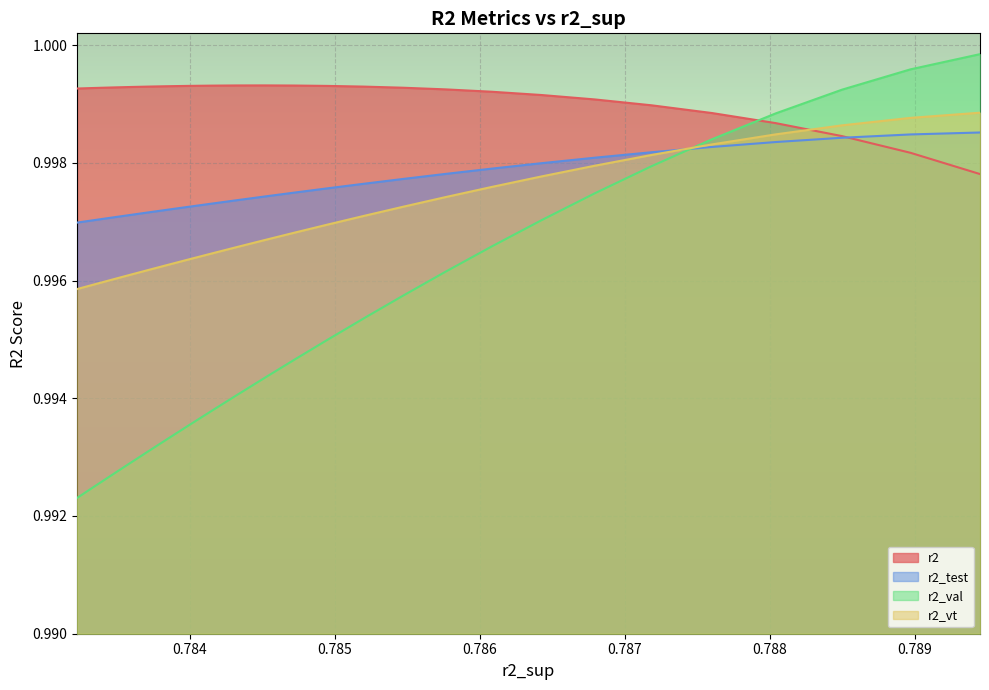

Reading left to right, list all the values displayed in this chart.

r2: 1.0	1.0	1.0	1.0	1.0	1.0	1.0	1.0	1.0	1.0	1.0	1.0	1.0	1.0	1.0	1.0	1.0	1.0	1.0	1.0	1.0	1.0	1.0	1.0	1.0
r2_test: 1.0	1.0	1.0	1.0	1.0	1.0	1.0	1.0	1.0	1.0	1.0	1.0	1.0	1.0	1.0	1.0	1.0	1.0	1.0	1.0	1.0	1.0	1.0	1.0	1.0
r2_val: 1.0	1.0	1.0	1.0	1.0	1.0	1.0	1.0	1.0	1.0	1.0	1.0	1.0	1.0	1.0	1.0	1.0	1.0	1.0	1.0	1.0	1.0	1.0	1.0	1.0
r2_vt: 1.0	1.0	1.0	1.0	1.0	1.0	1.0	1.0	1.0	1.0	1.0	1.0	1.0	1.0	1.0	1.0	1.0	1.0	1.0	1.0	1.0	1.0	1.0	1.0	1.0